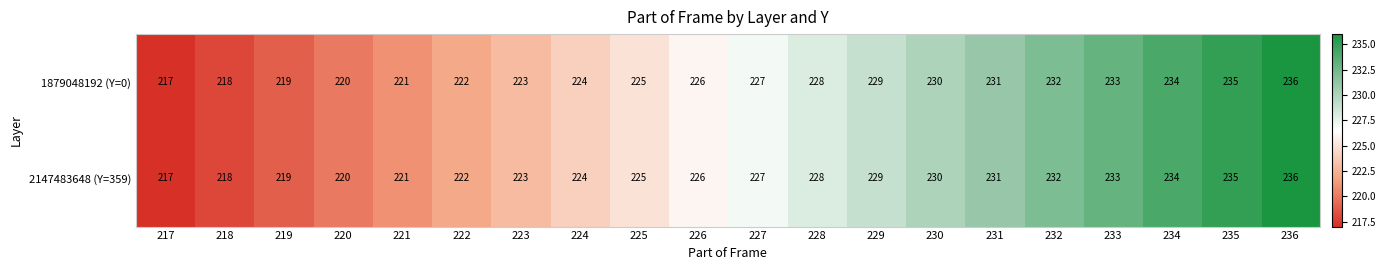

What is the difference between the second highest and minimum values in the 1879048192 (Y=0) series?

18